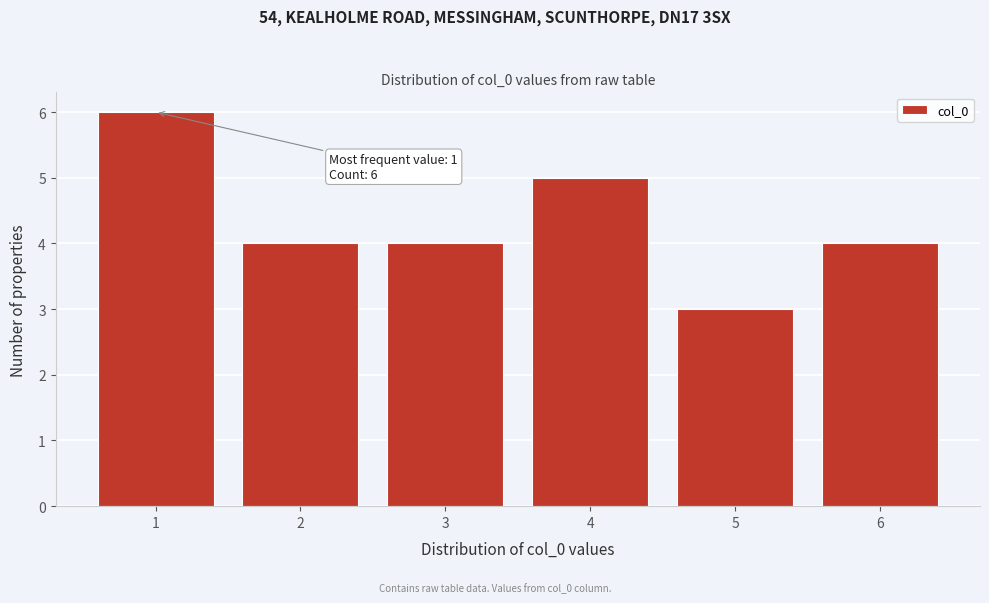

Over which range of the x-axis is the bar tallest?

0.5 to 1.5